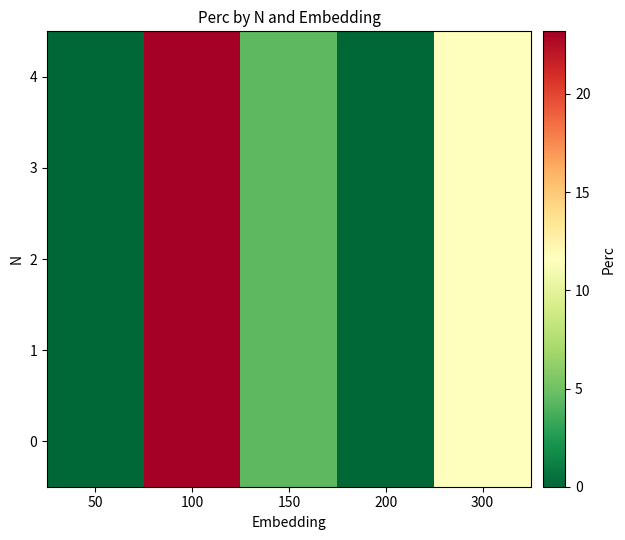

What is the total value across all series at 150?

21.8